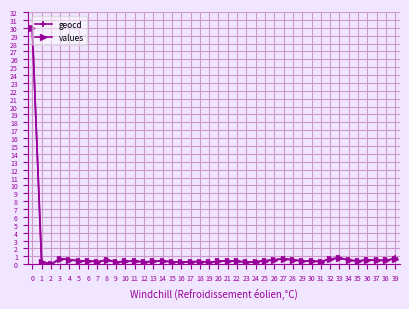

True or false: values has more than 2 points higher than both neighbors.

True